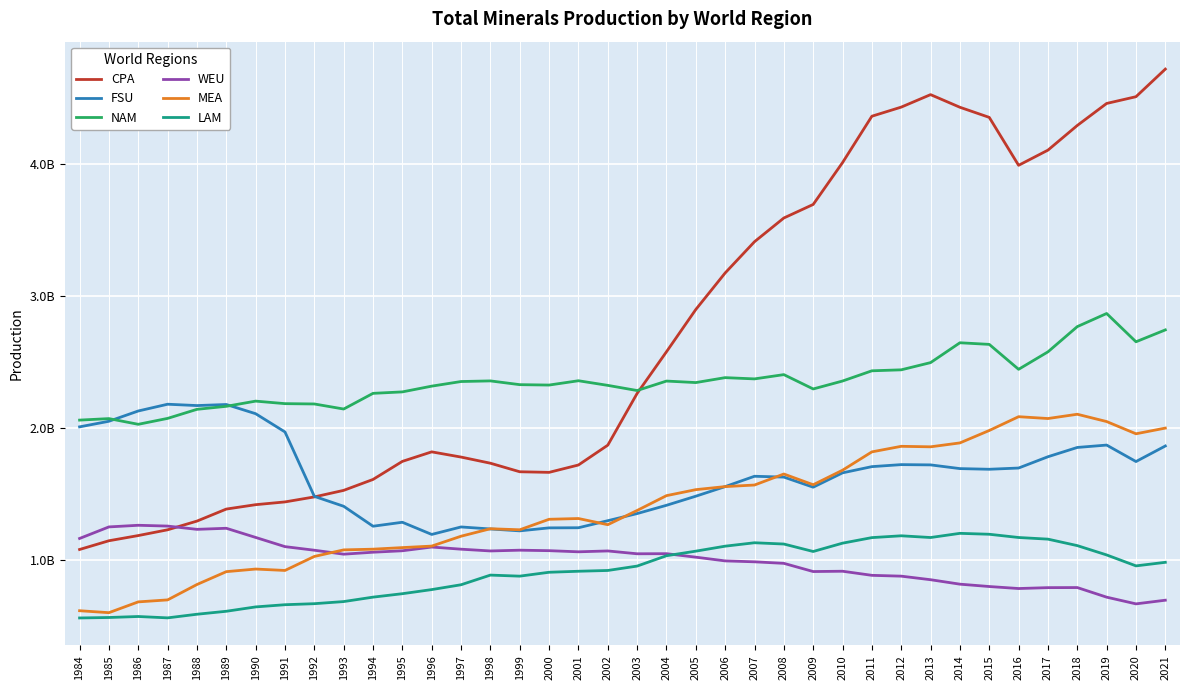

The value of MEA at 2015 is 1085923821. True or false?

False